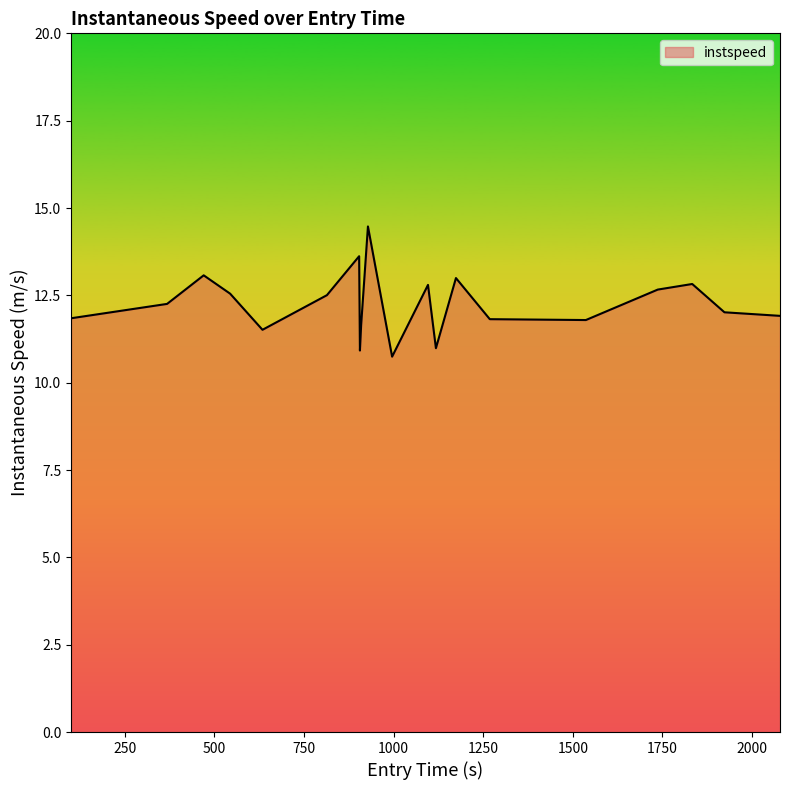

What is the smallest value displayed?

10.7